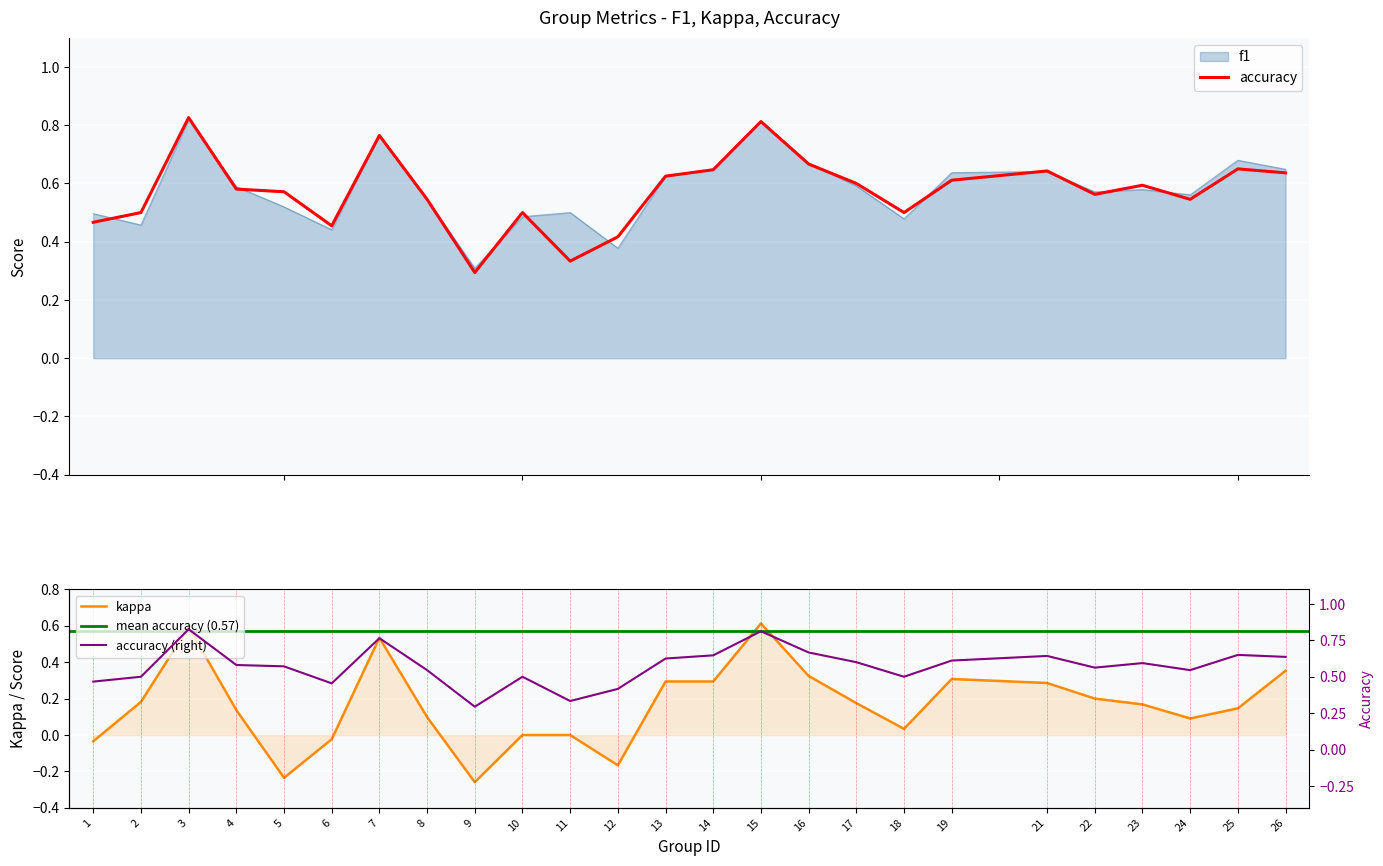

Between 13 and 21, which is larger?

21